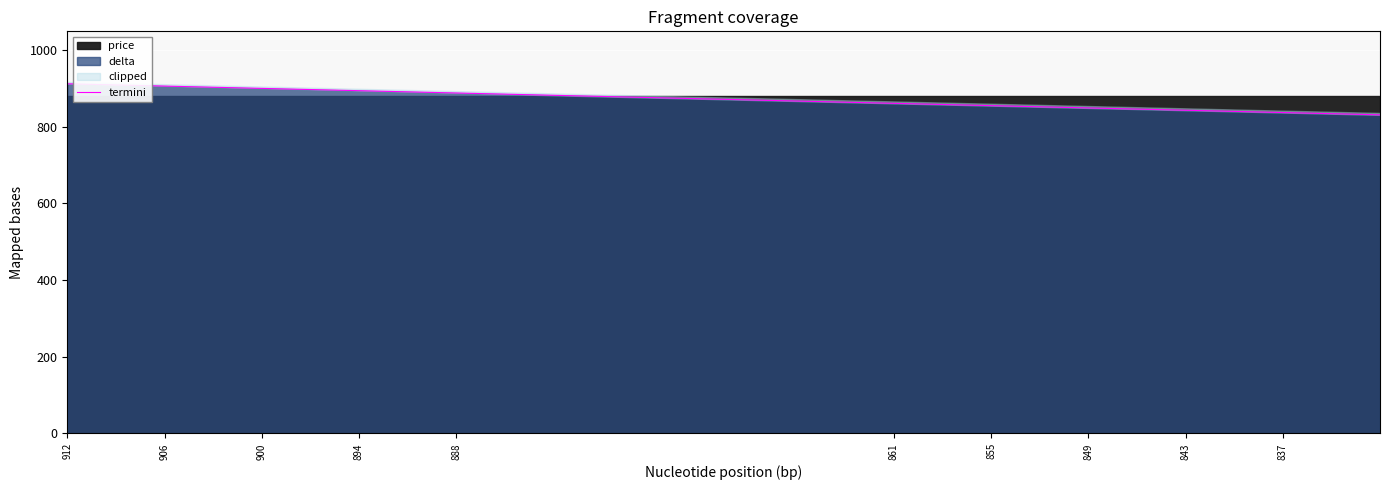

The value at 837 is 231. True or false?

False